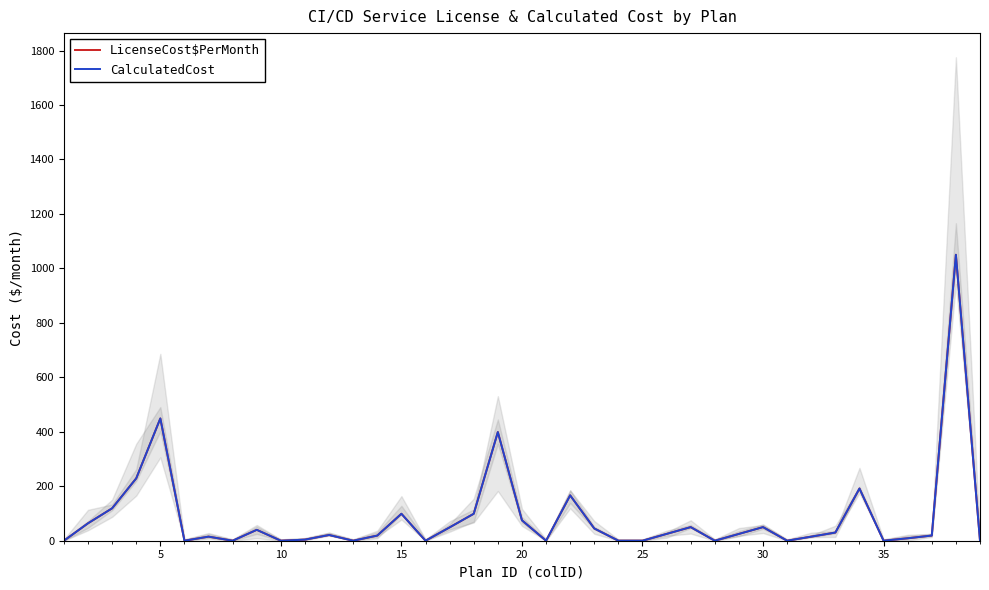

True or false: CalculatedCost and LicenseCost$PerMonth cross at least once.

False